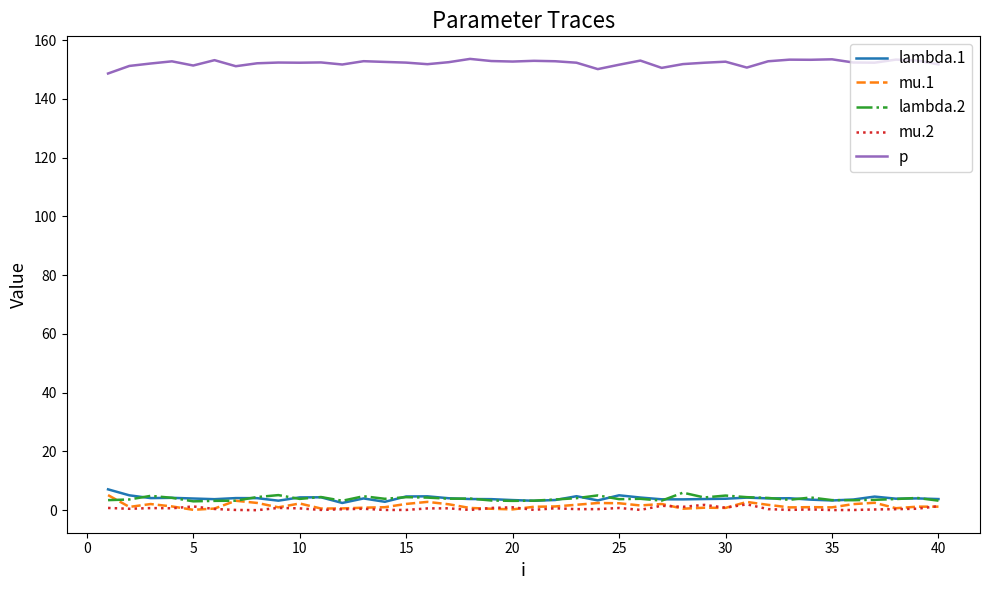

Which series has the largest total across all categories?

p